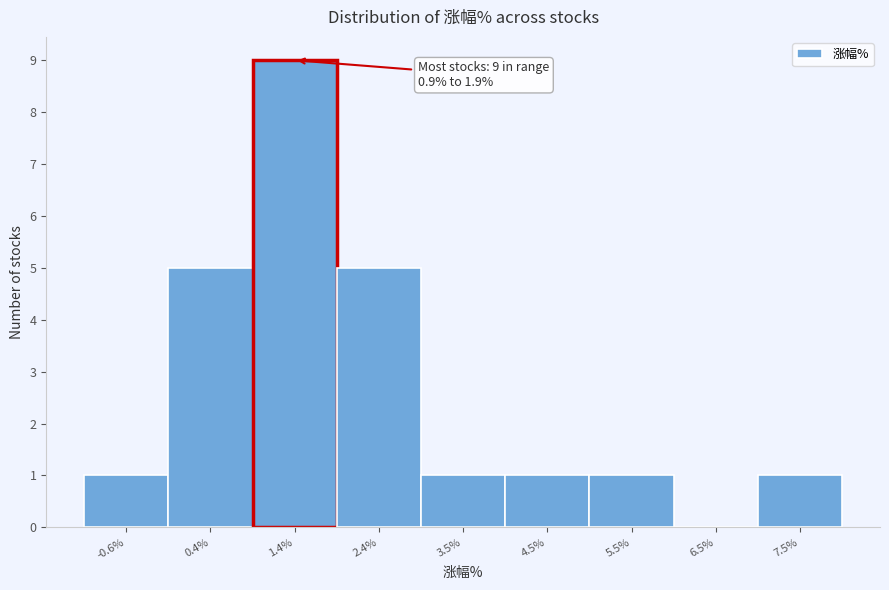

Over which range of the x-axis is the bar tallest?

1.0 to 2.0